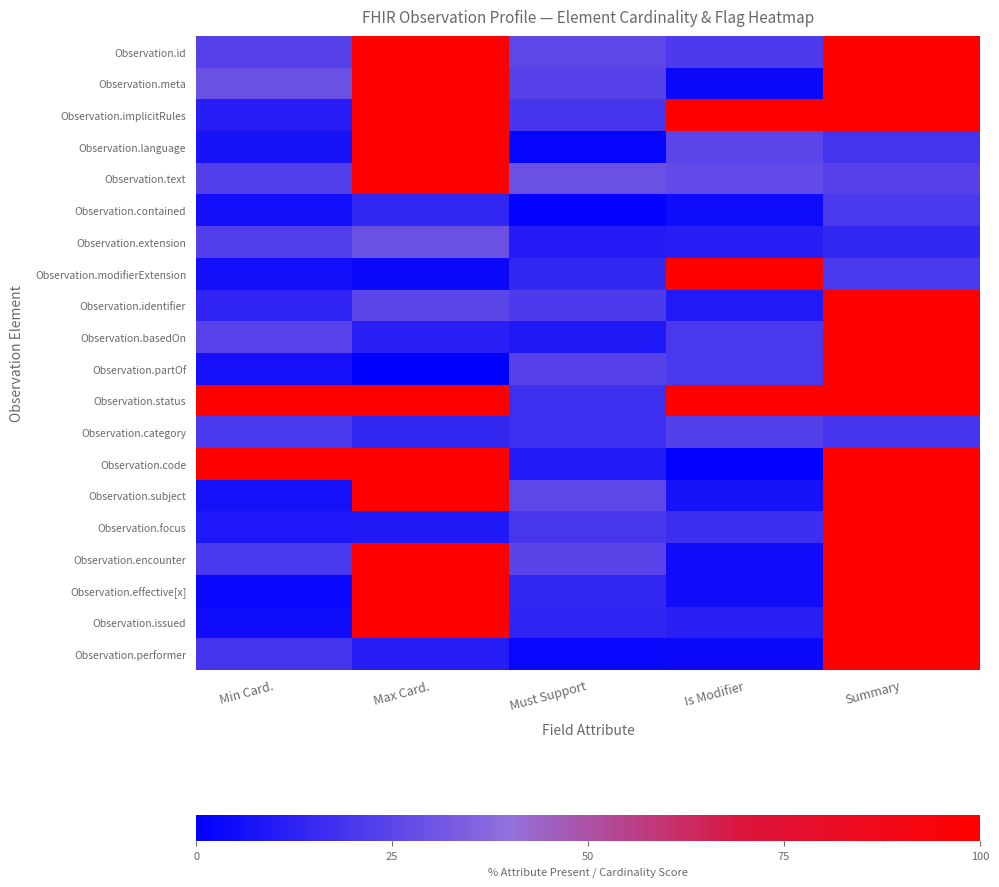

Which category has the highest value across all series?

Max Card.